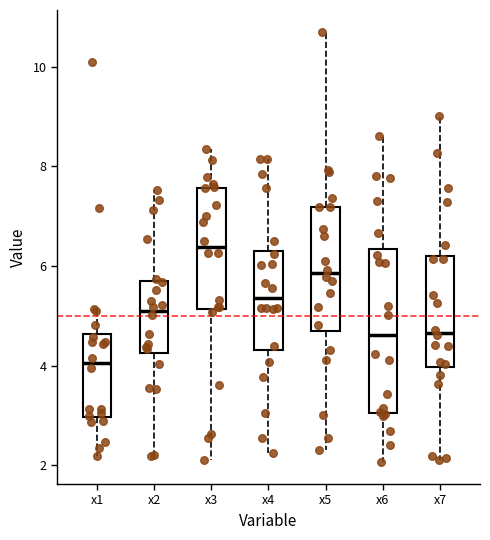

Reading left to right, transcribe this box plot: for each box, give where its median line is, the range the box spans, and where its two whiskers end, as read against the y-axis. The values are not printed on the chart, so give them approximately, as read against the axis.

x1: median 4.0, box 3.0 to 4.6, whiskers 2.2 to 5.2
x2: median 5.0, box 4.2 to 5.6, whiskers 2.2 to 7.6
x3: median 6.4, box 5.2 to 7.6, whiskers 2.2 to 8.4
x4: median 5.4, box 4.4 to 6.4, whiskers 2.2 to 8.2
x5: median 5.8, box 4.6 to 7.2, whiskers 2.4 to 10.8
x6: median 4.6, box 3.0 to 6.4, whiskers 2.0 to 8.6
x7: median 4.6, box 4.0 to 6.2, whiskers 2.2 to 9.0